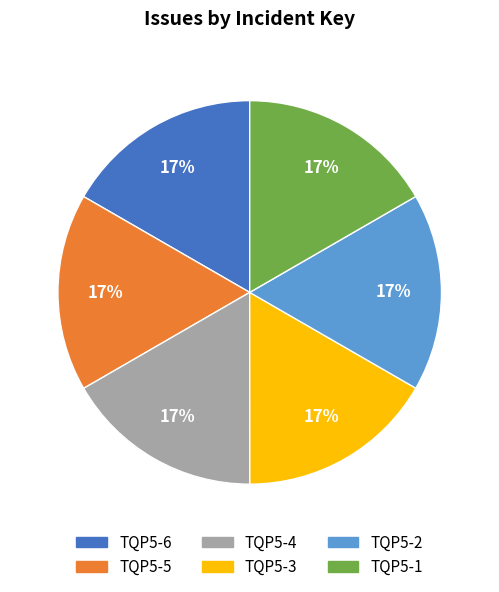

What percentage is the TQP5-3 slice, to the nearest percent?

17%